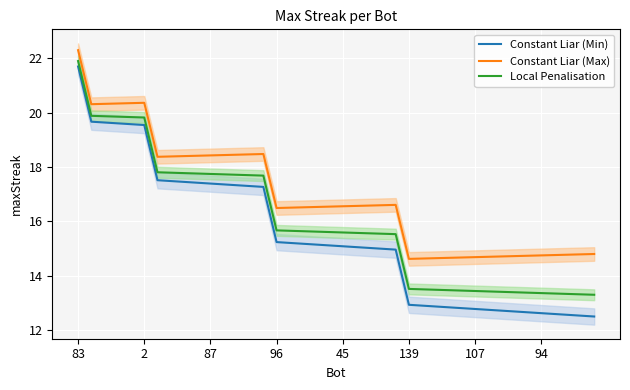

Where does the Local Penalisation series first go above 15?

83